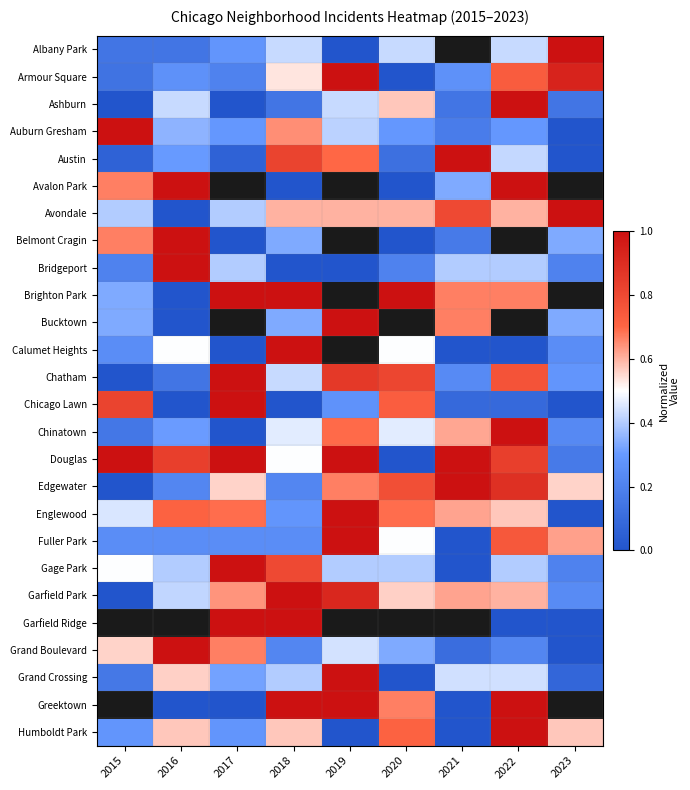

Which has a higher value, 2022 or 2018?

2022